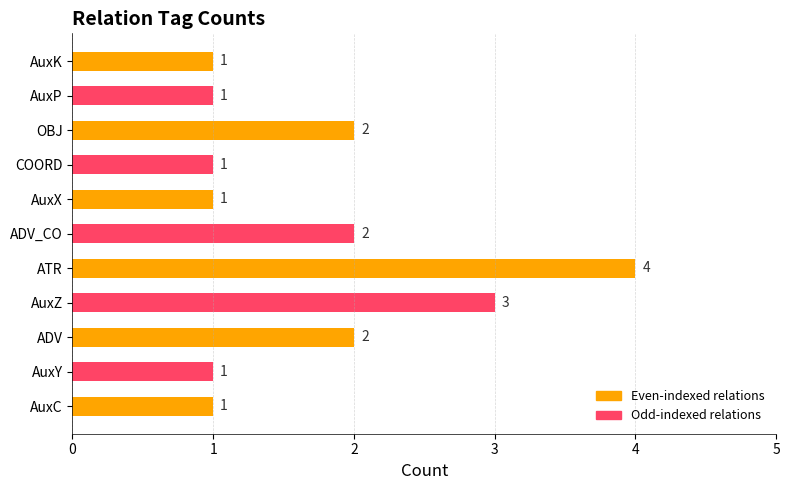

What is the minimum value shown in the chart?

1